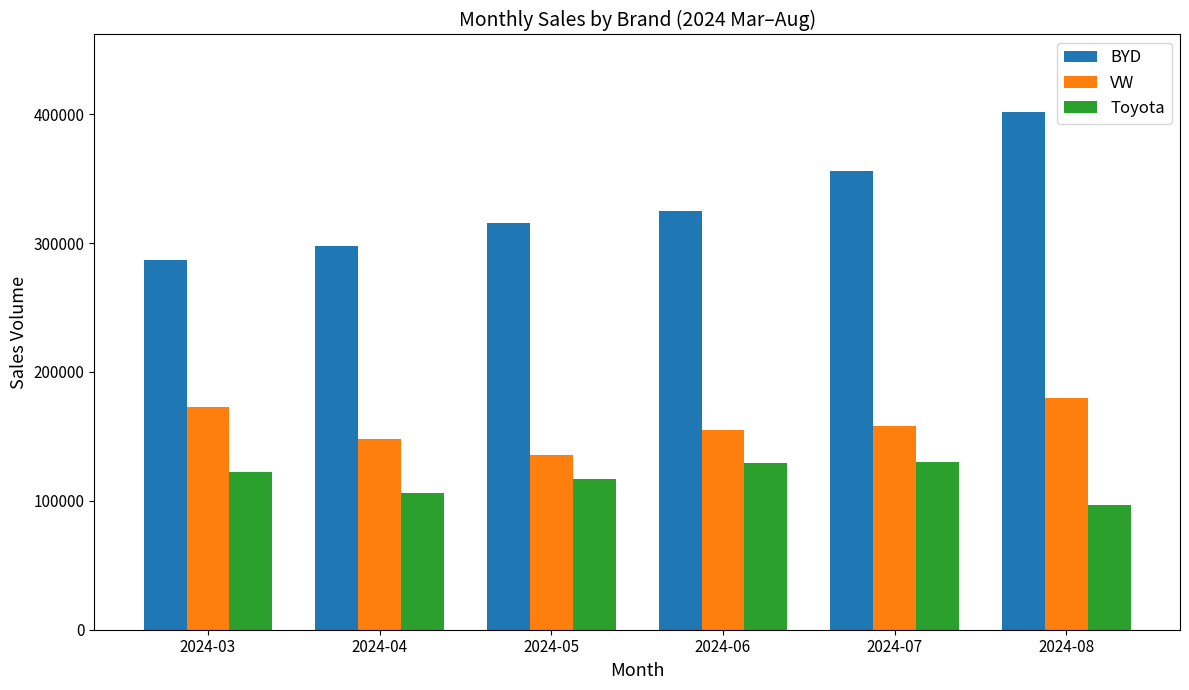

Which series changed the most between 2024-05 and 2024-07?

BYD